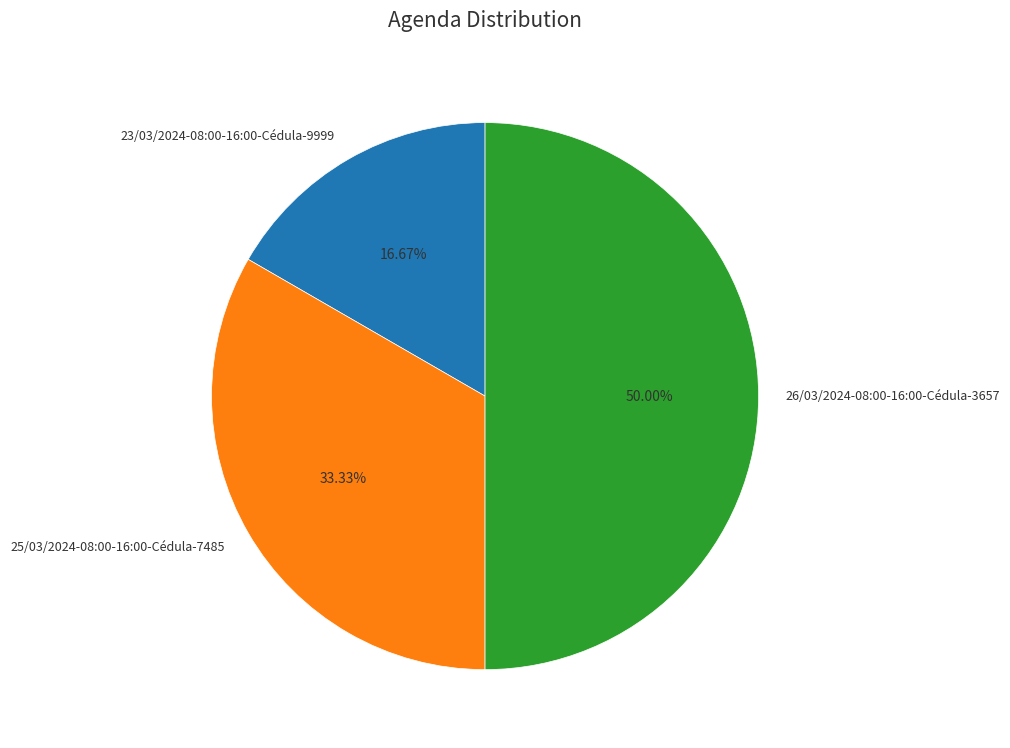

What percentage is the 23/03/2024-08:00-16:00-Cédula-9999 slice, to the nearest percent?

17%